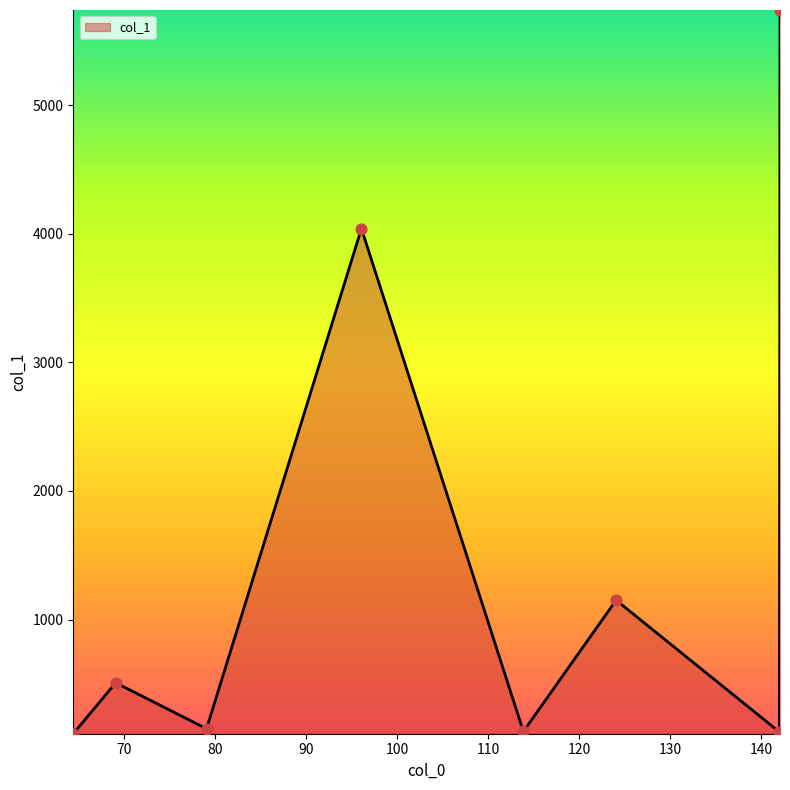

What is the sum of all values?

11957.6